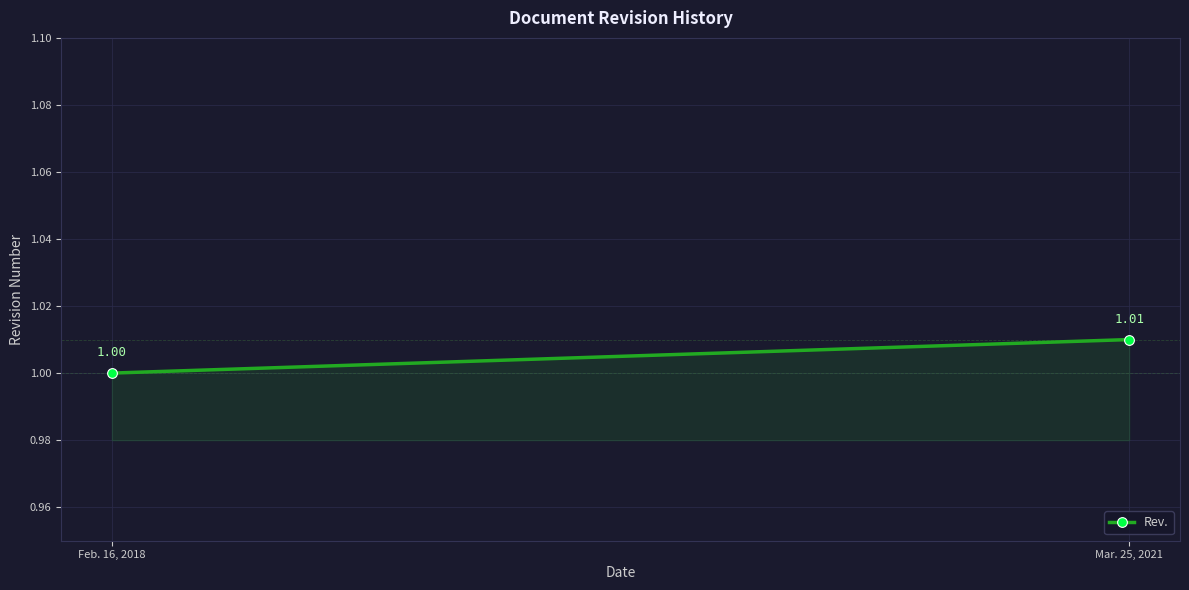

What is the value of the 2nd point from the left?

1.0